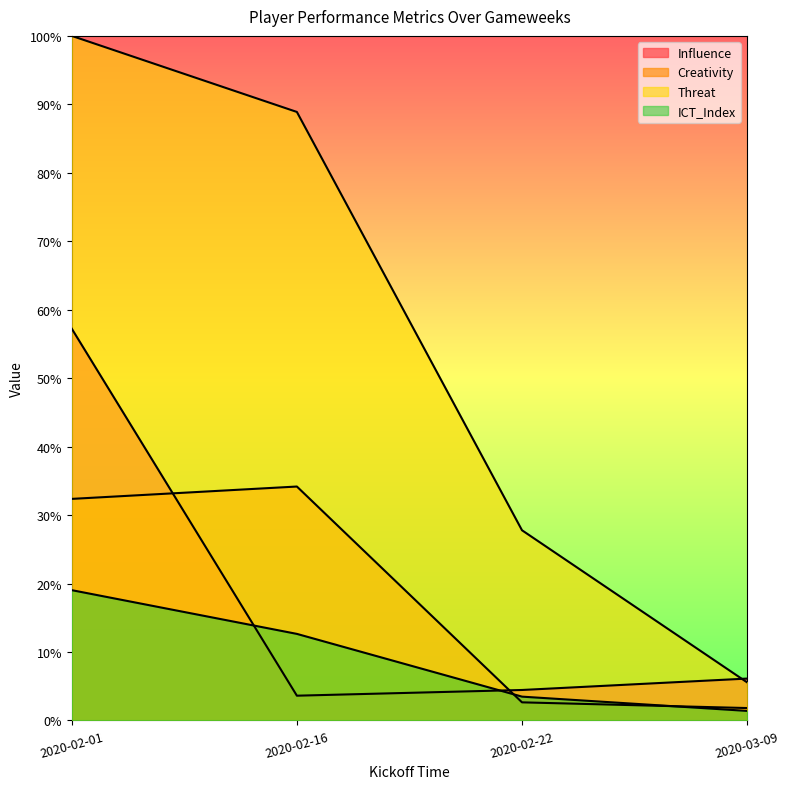

The value of Influence at 2020-02-22 is 6.0. True or false?

False